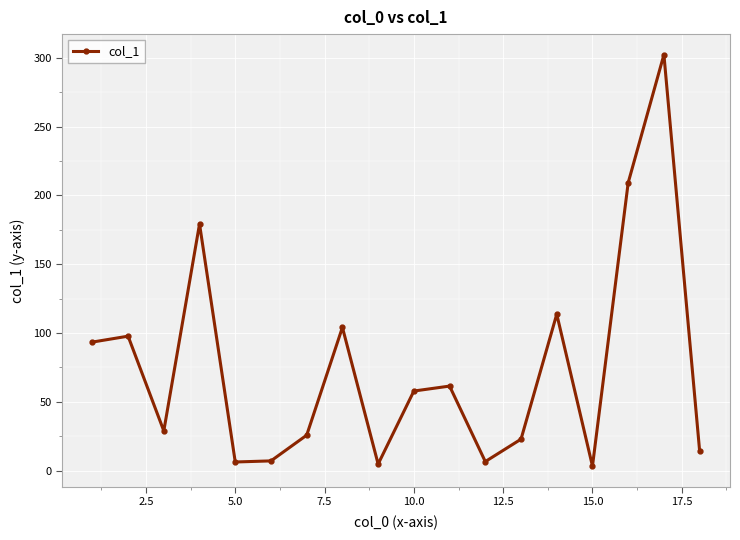

What is the difference between the second highest and minimum values?

206.1